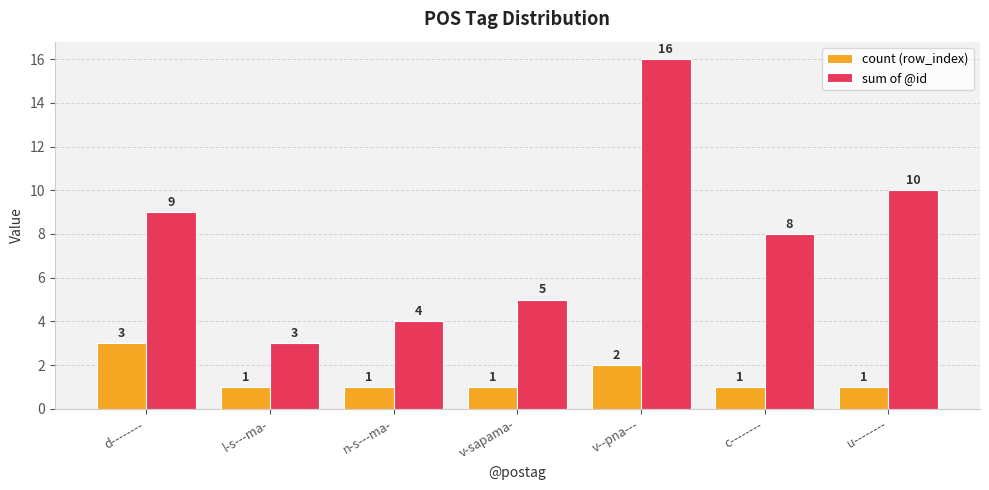

What is the sum of all sum of @id values?

55